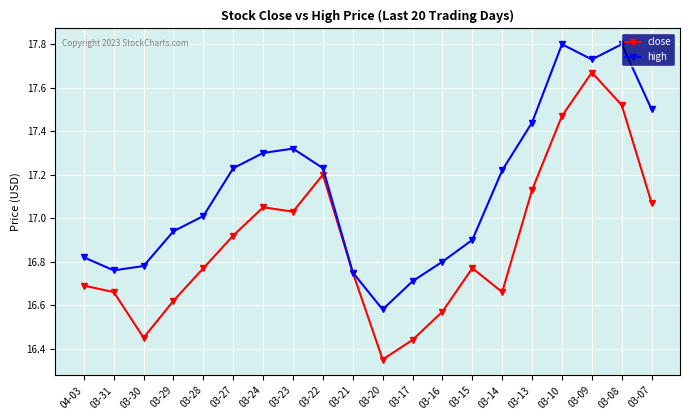

At 03-13, list the series in order from smallest to largest.

close, high